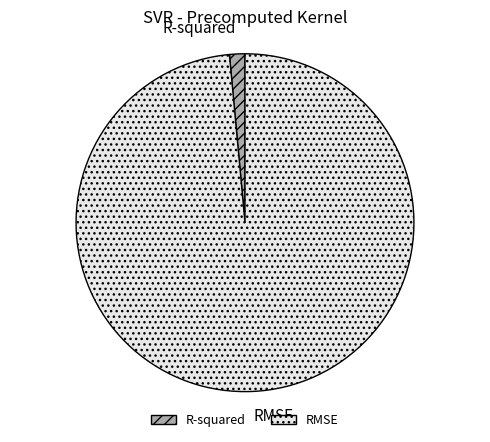

Between RMSE and R-squared, which is larger?

RMSE